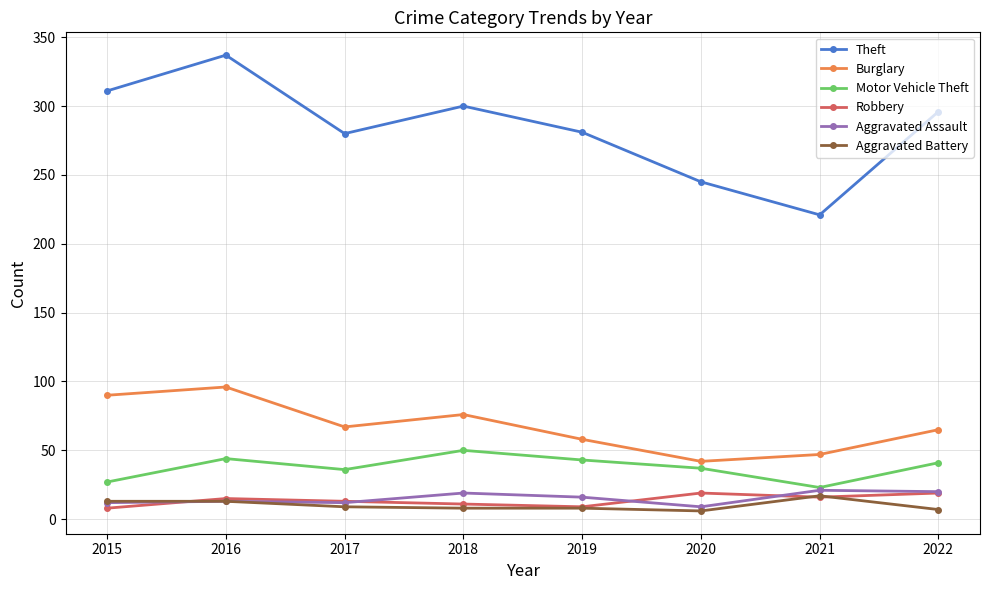

What is the value of the Burglary point at the 4th from the left?

76